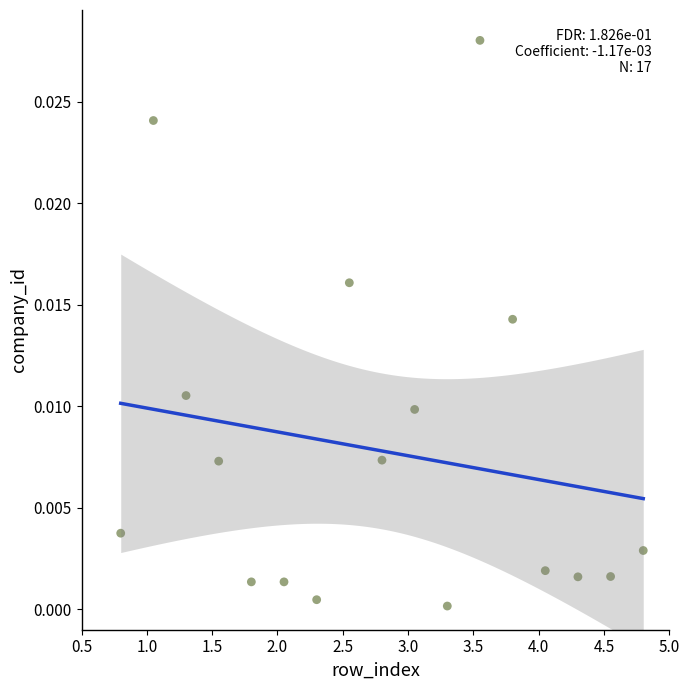

What is the range of X values (max minus min)?

4.0